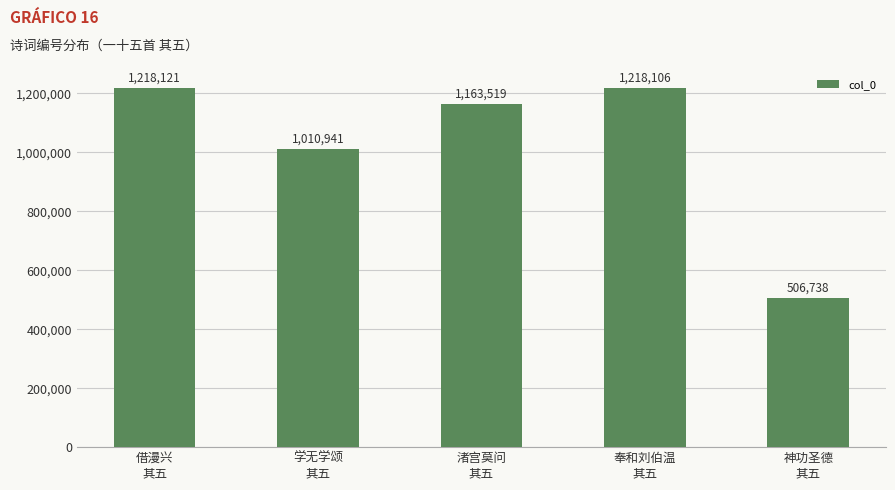

Which category has the highest value across all series?

借漫兴
其五